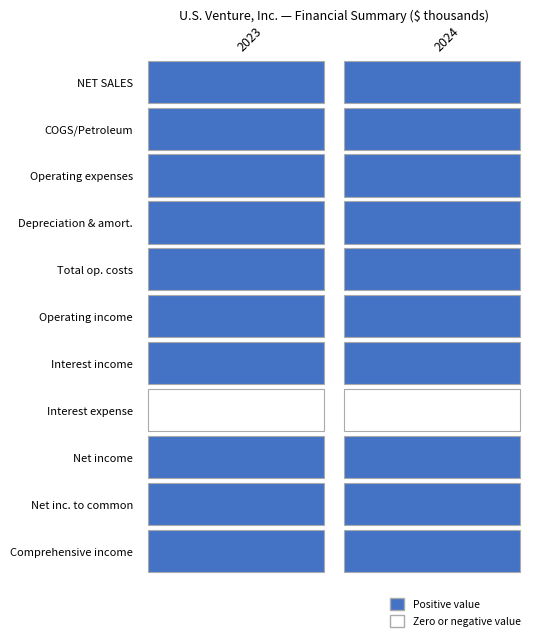

Which series has the largest total across all categories?

NET SALES